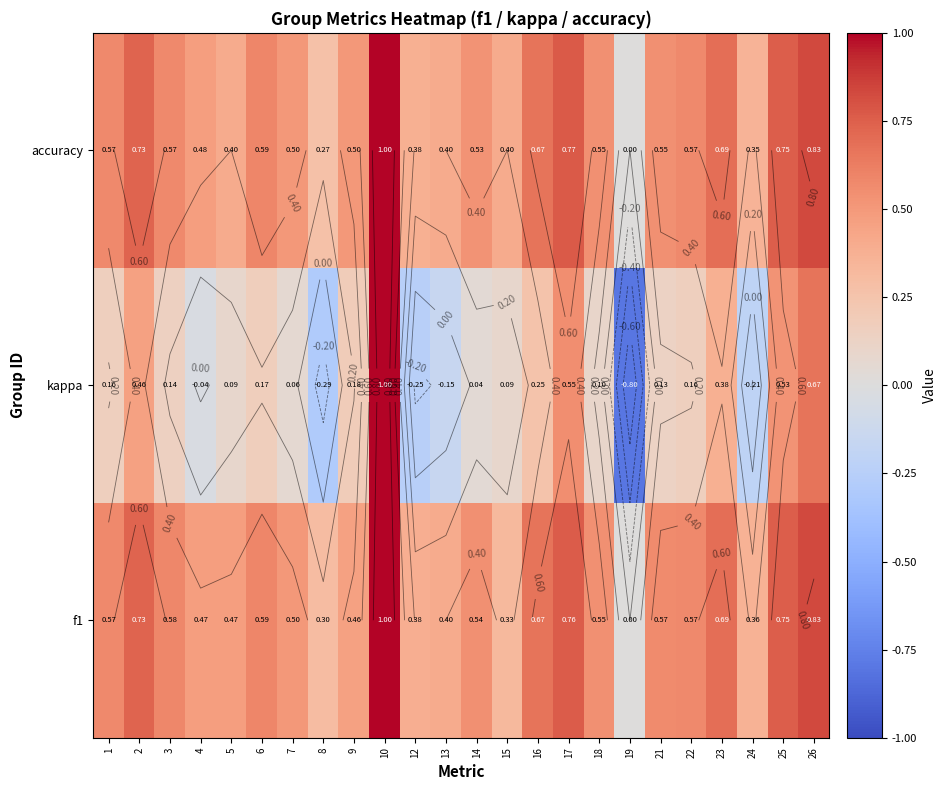

The accuracy series shows 0.4 at 12. True or false?

True